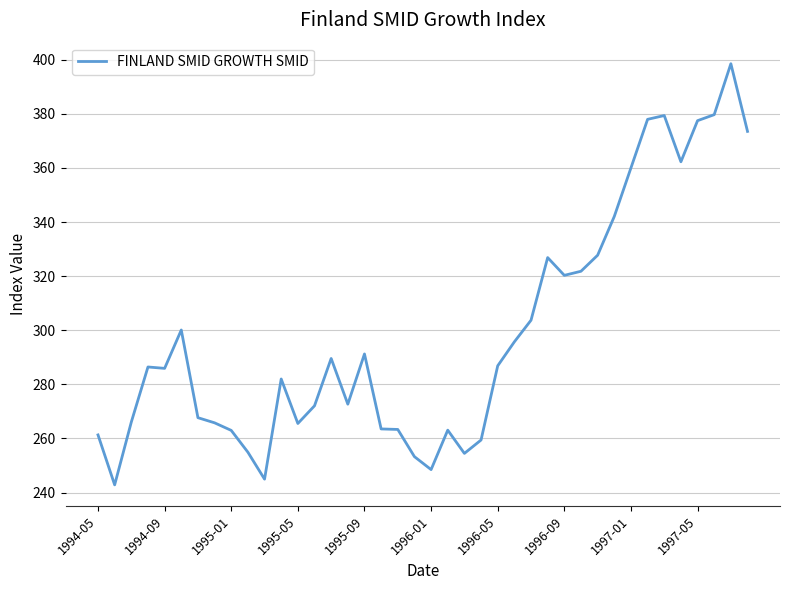

Does the chart display data point markers on the line(s)?

No